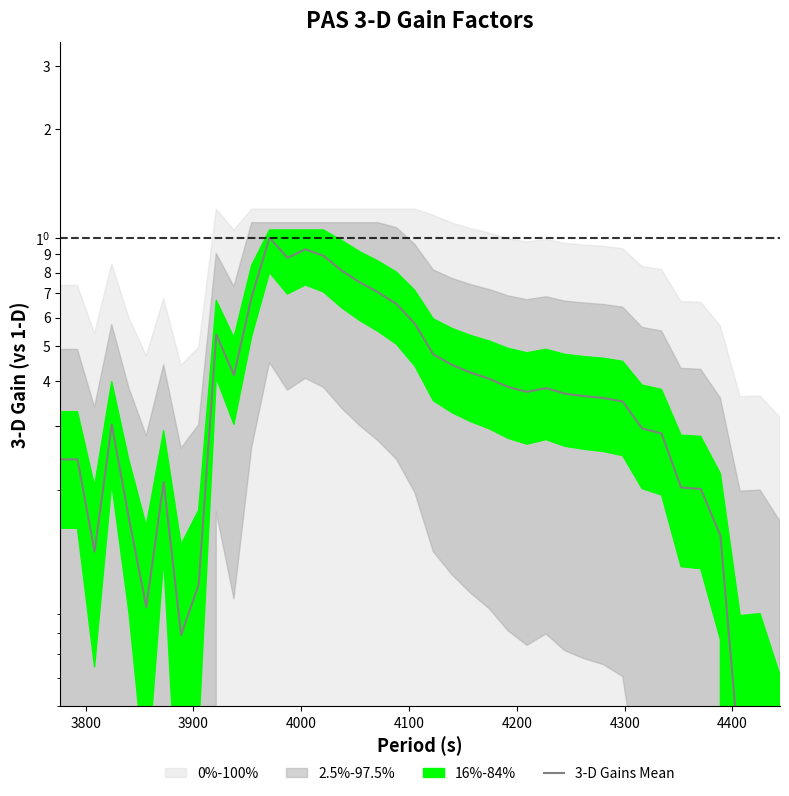

How many lines are shown in the chart?

1